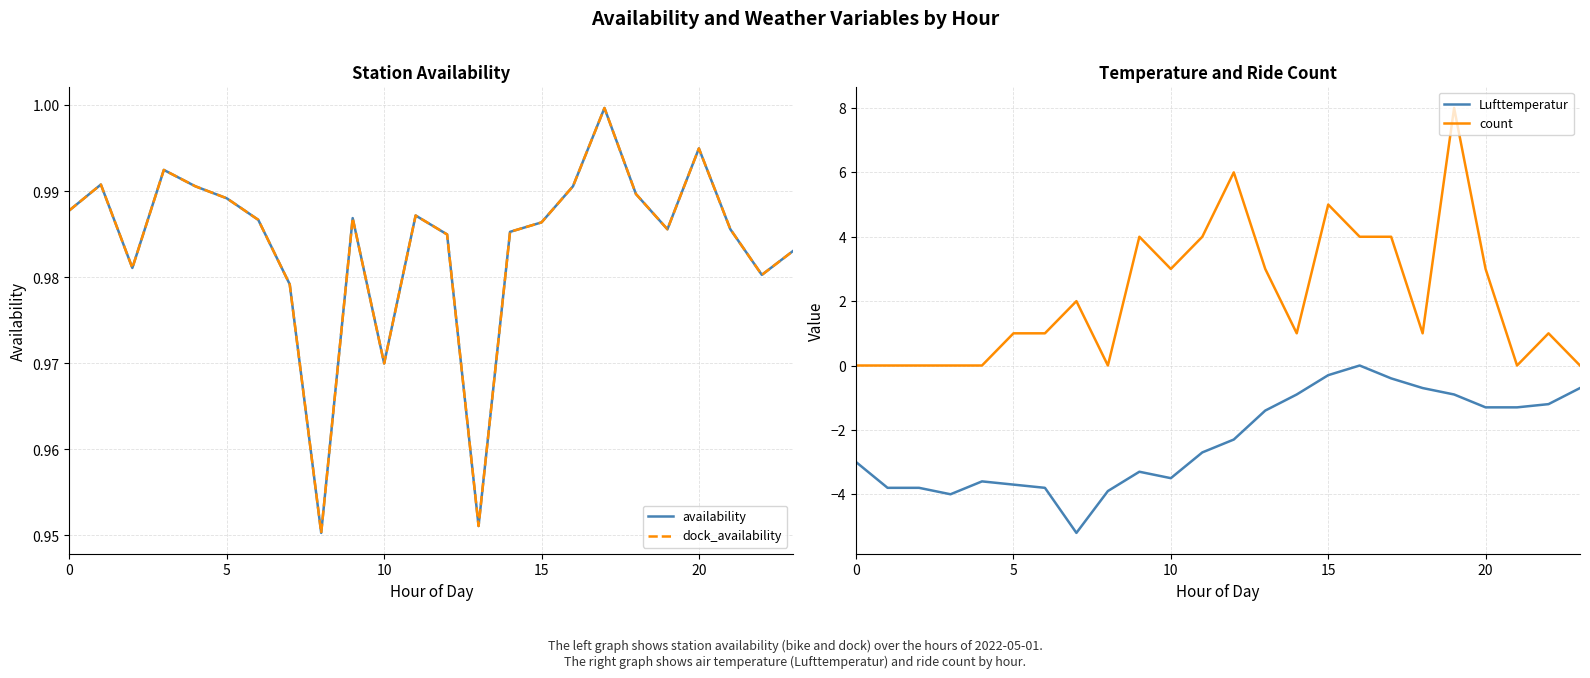

How many lines are shown in the chart?

4